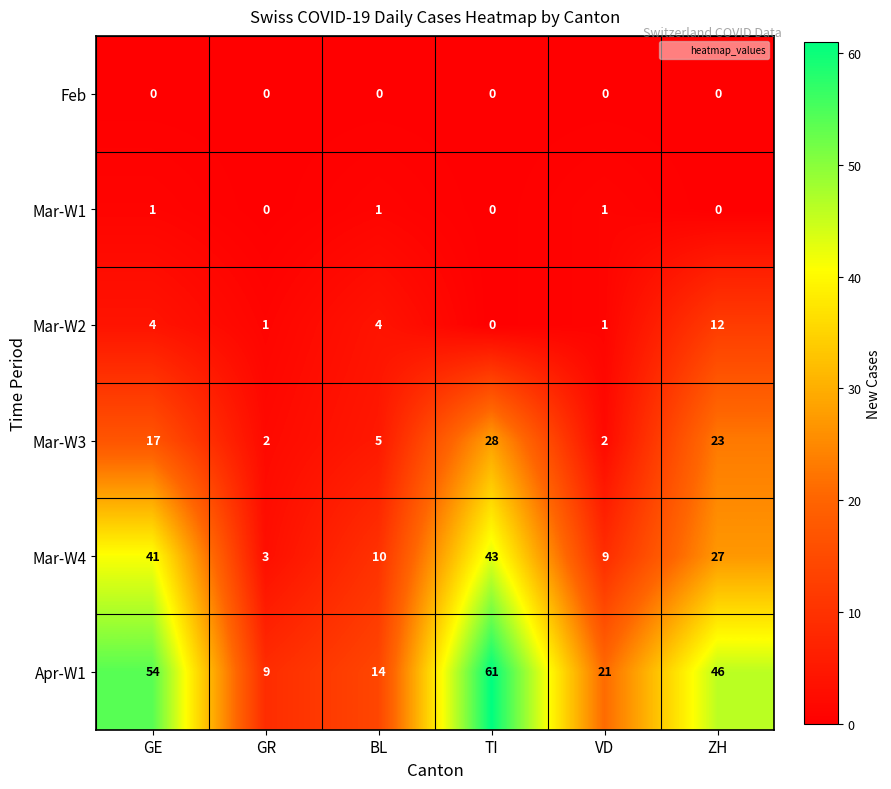

Count the number of data series in this chart.

6